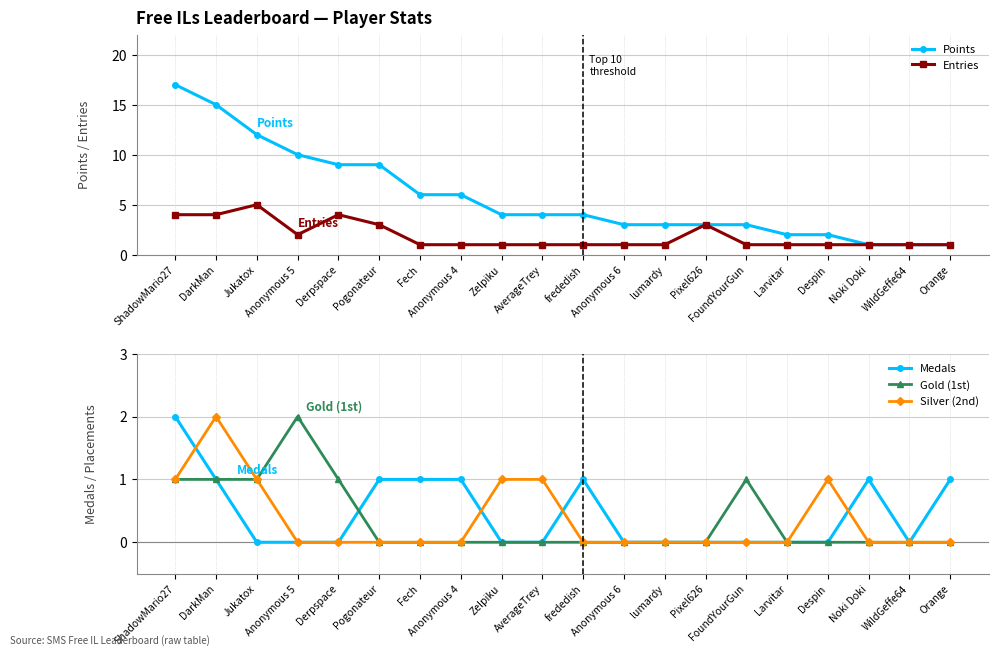

The value of Medals at lumardy is 0. True or false?

True